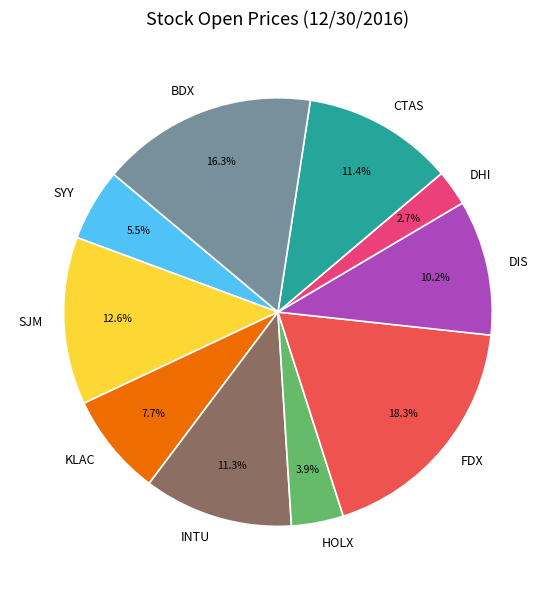

To the nearest percent, what is the combined percentage of DIS and SJM?

23%